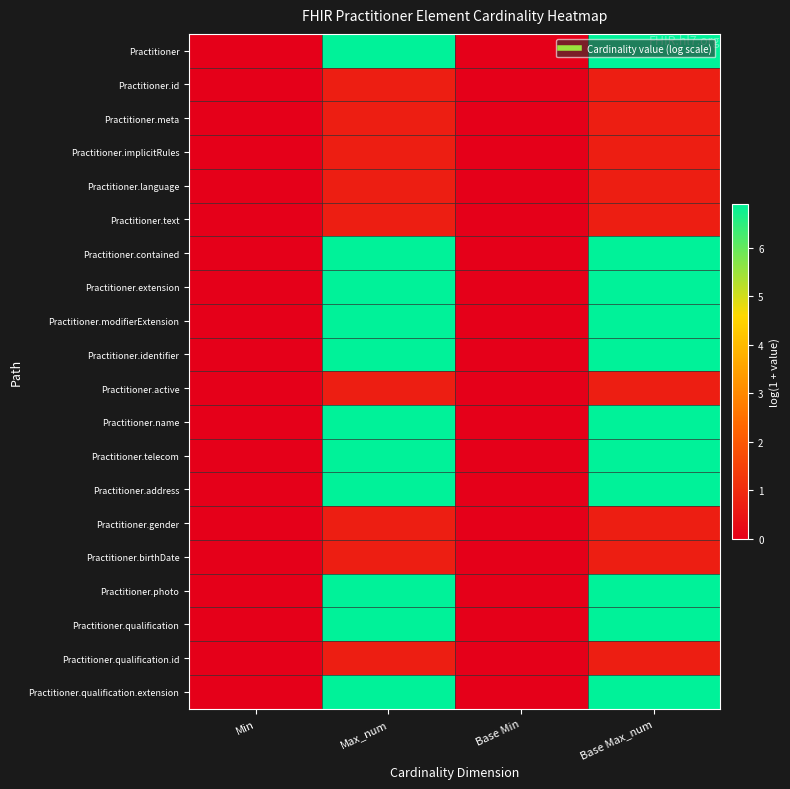

What is the total value across all series at Base Max_num?

82.2